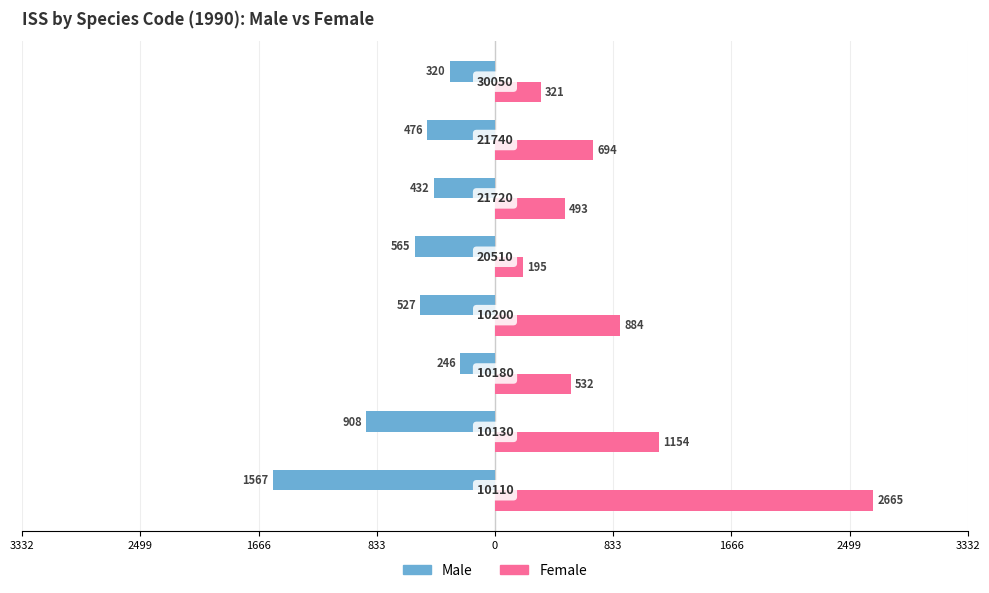

What are all the series names shown in the legend?

Male, Female